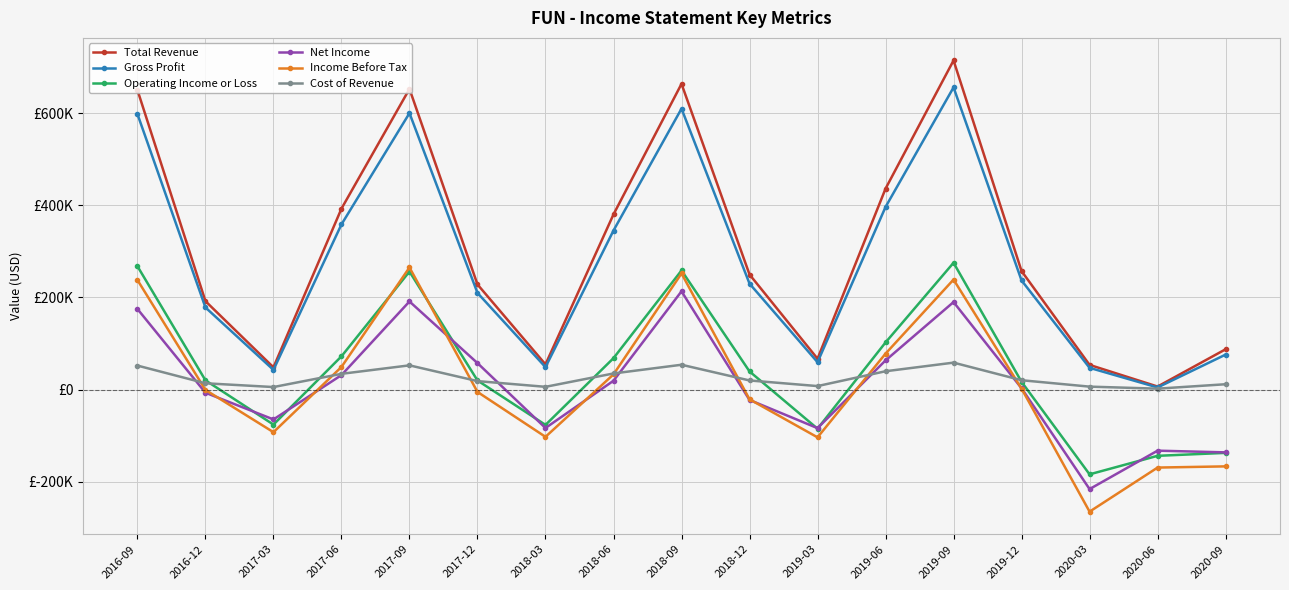

What is the label of the 3rd point from the left?

2017-03